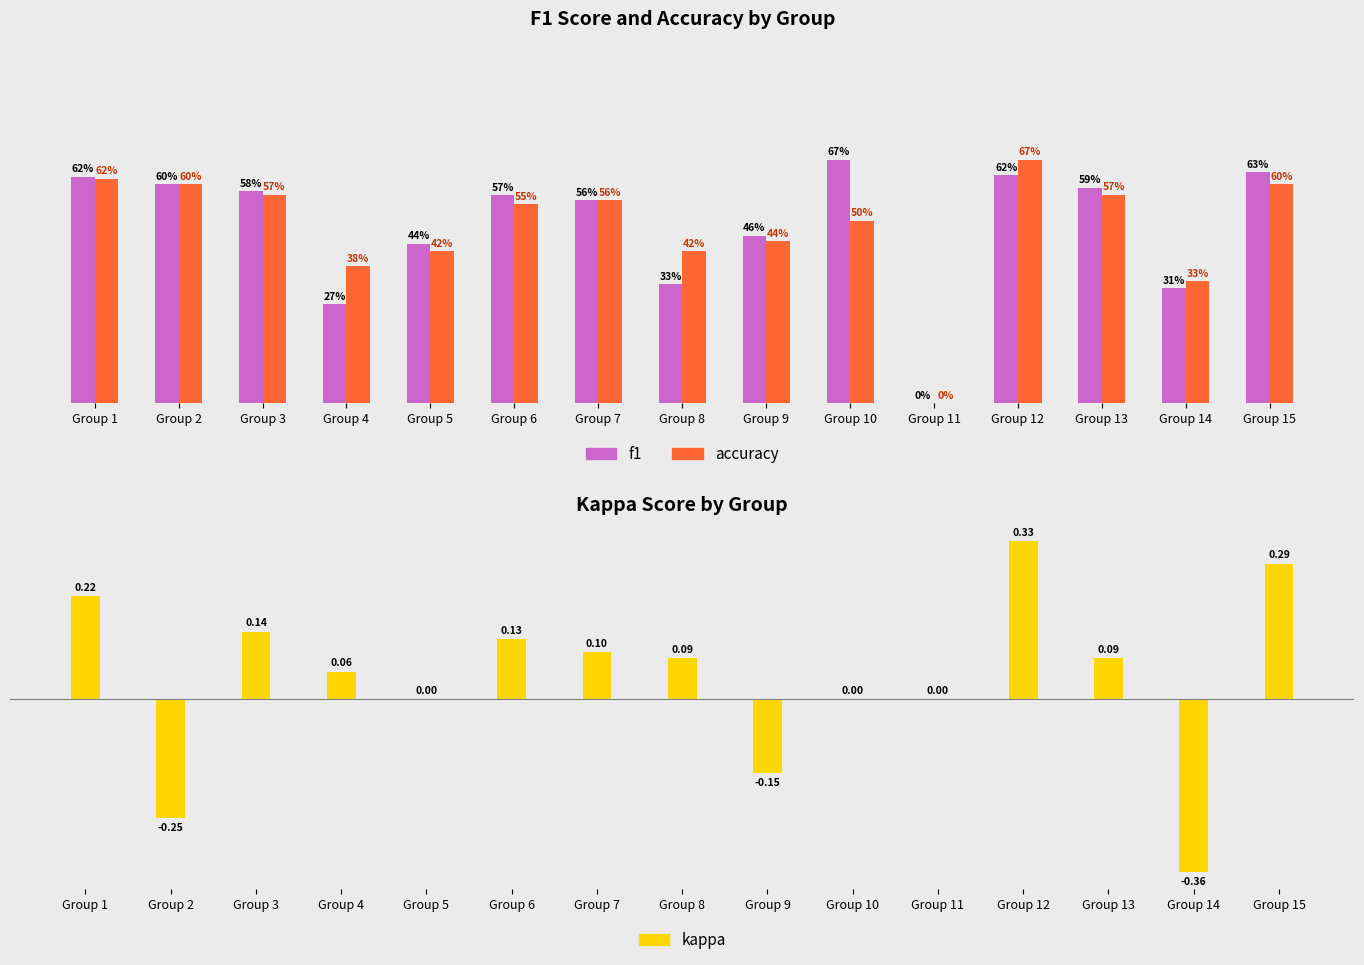

Which category has the lowest value across all series?

Group 14